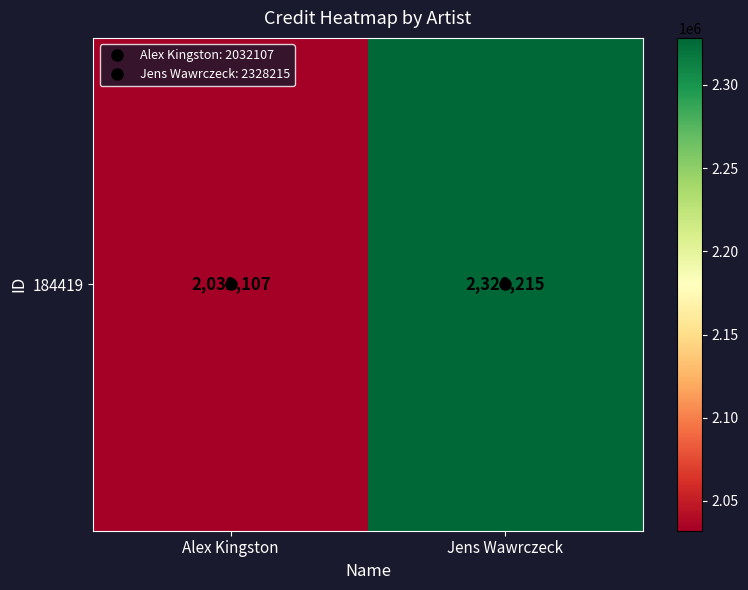

How many data points are less than 2328215?

1